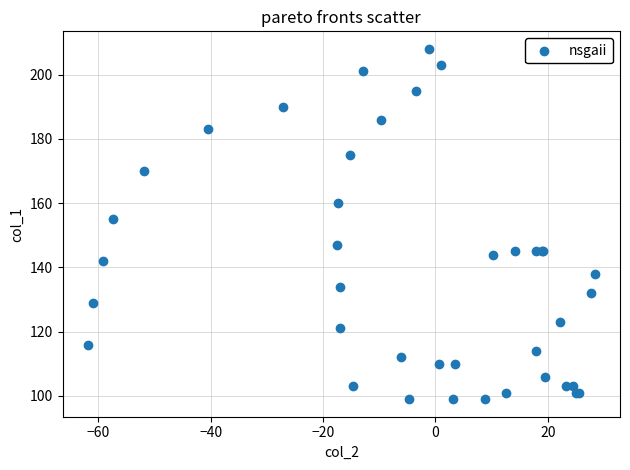

What Y value in the scatter plot is closest to 153?

155